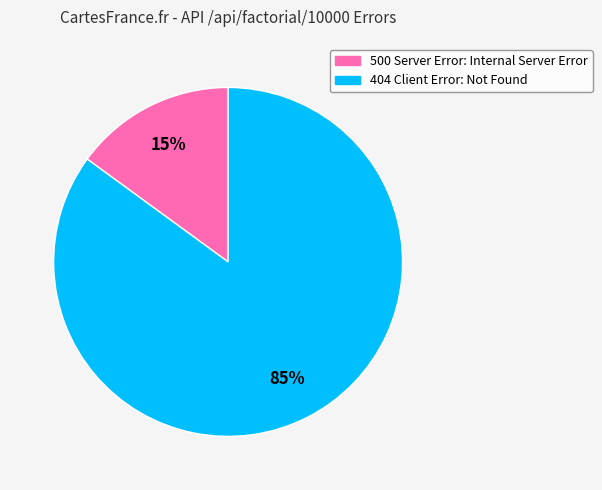

True or false: 404 Client Error: Not Found accounts for 85% of the total.

True